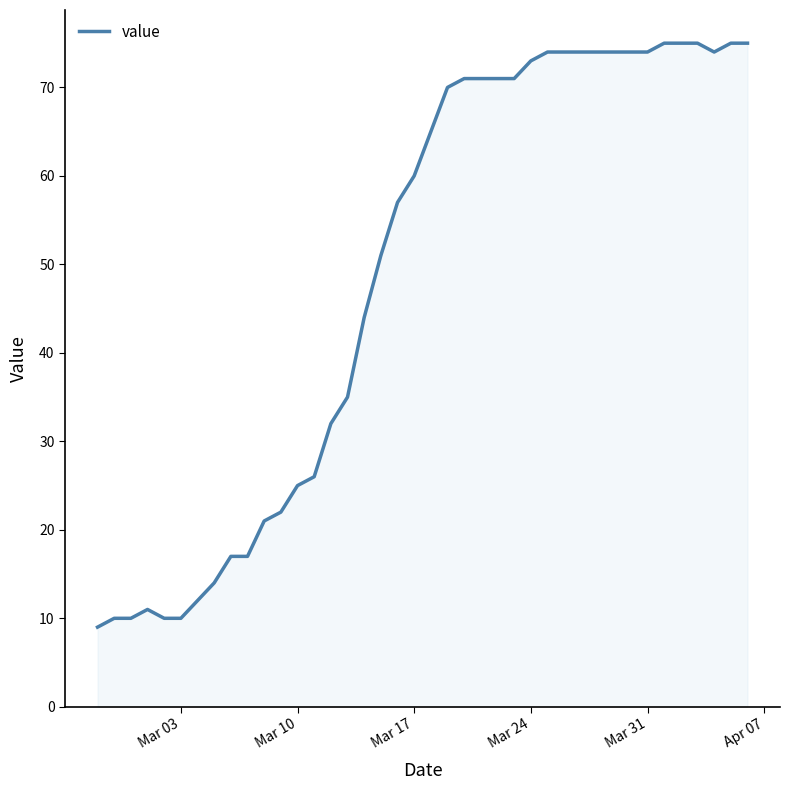

What is the smallest value displayed?

9